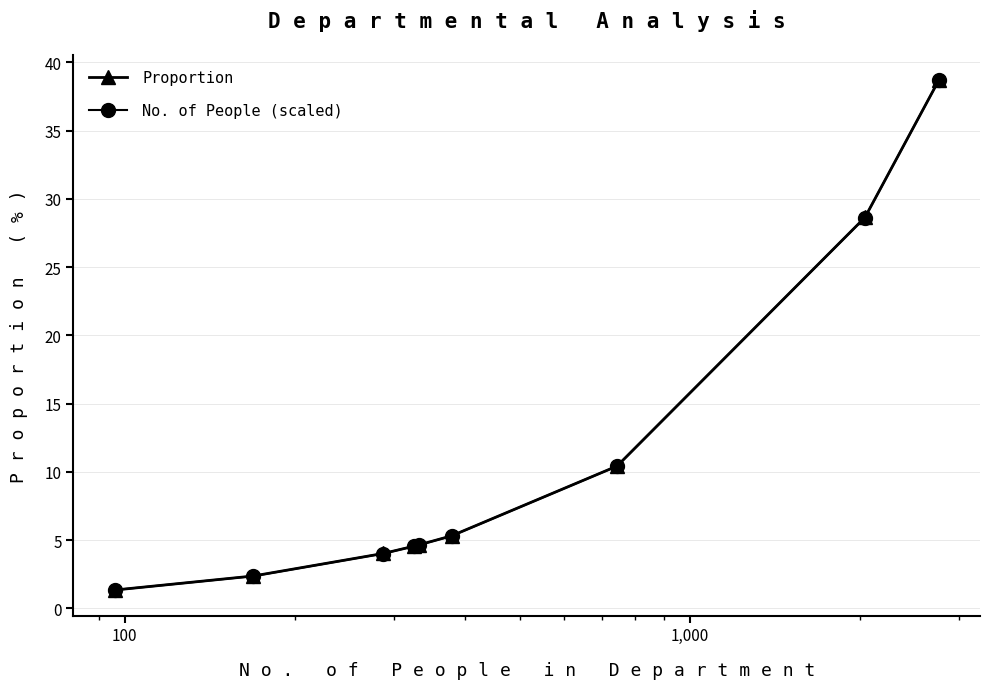

What is the average value of the Proportion series?

11.1